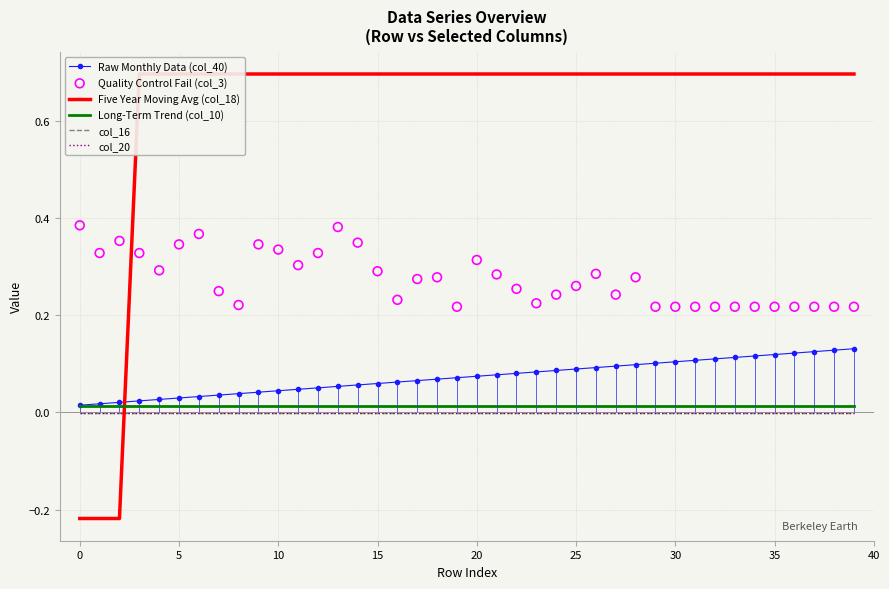

Which series reaches the maximum Y coordinate?

Five Year Moving Avg (col_18)